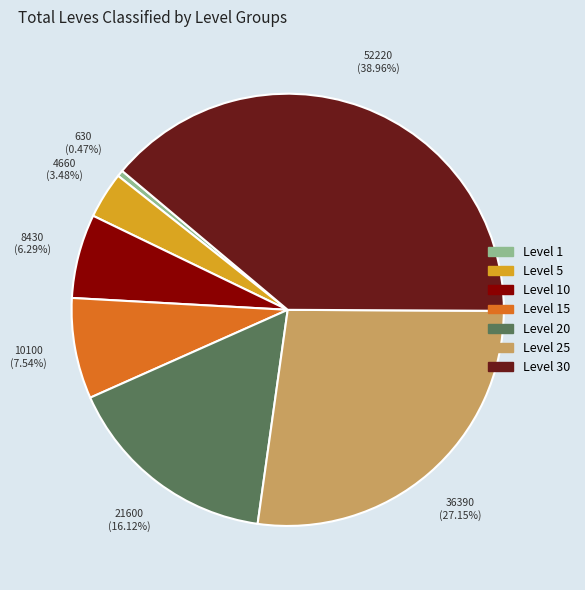

To the nearest percent, what is the average slice percentage?

14%